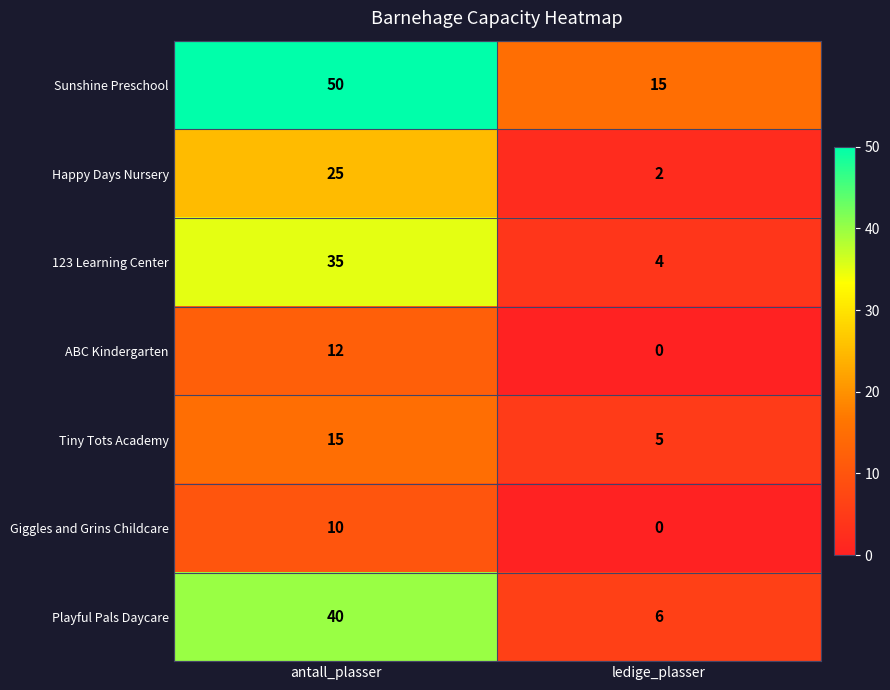

What is the difference between the Happy Days Nursery values at antall_plasser and ledige_plasser?

23